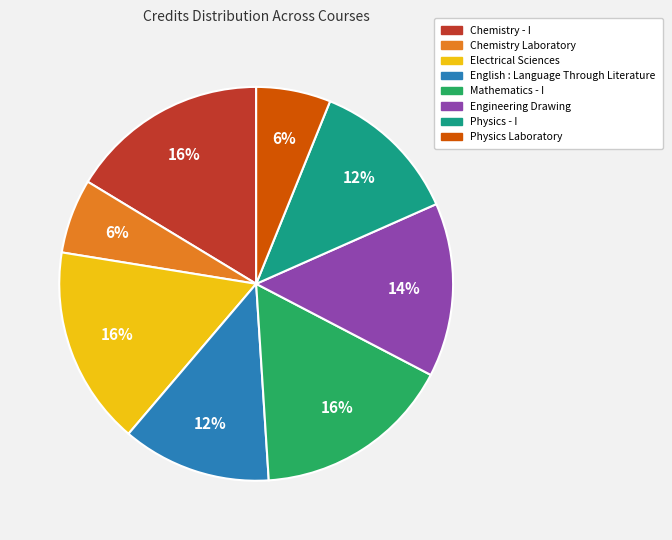

Which has a higher value, Engineering Drawing or Electrical Sciences?

Electrical Sciences